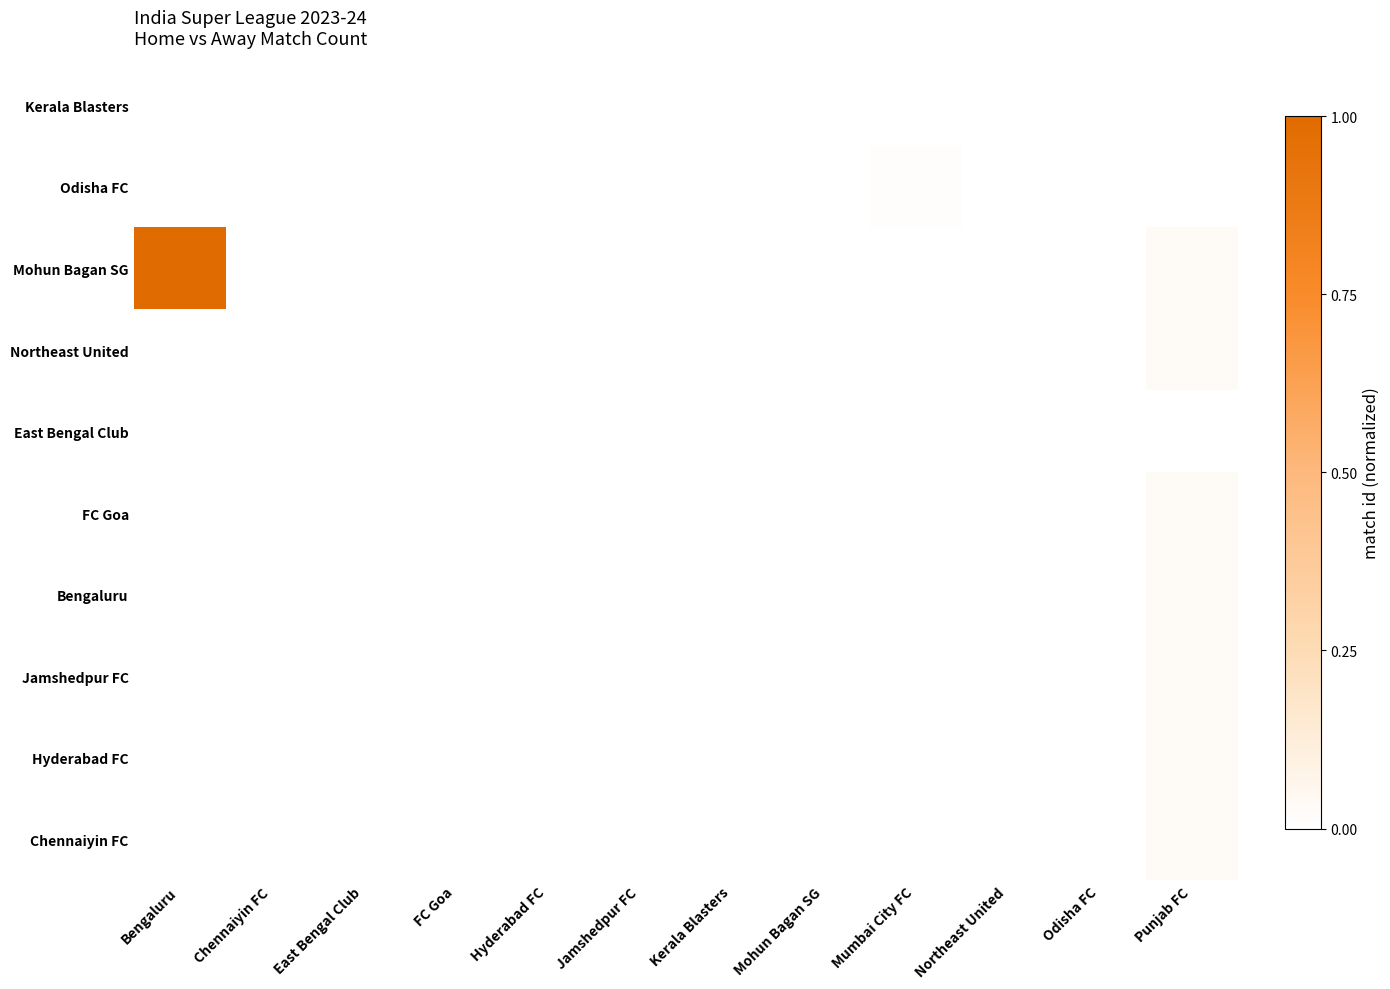

Which has a higher value, Punjab FC or Chennaiyin FC?

Chennaiyin FC